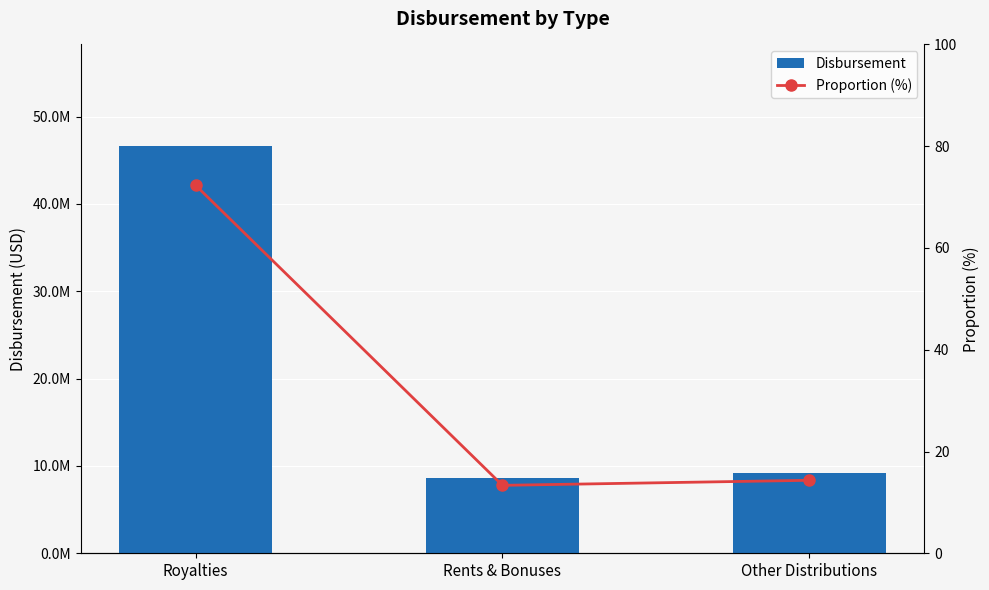

Which has a higher value, Royalties or Rents & Bonuses?

Royalties